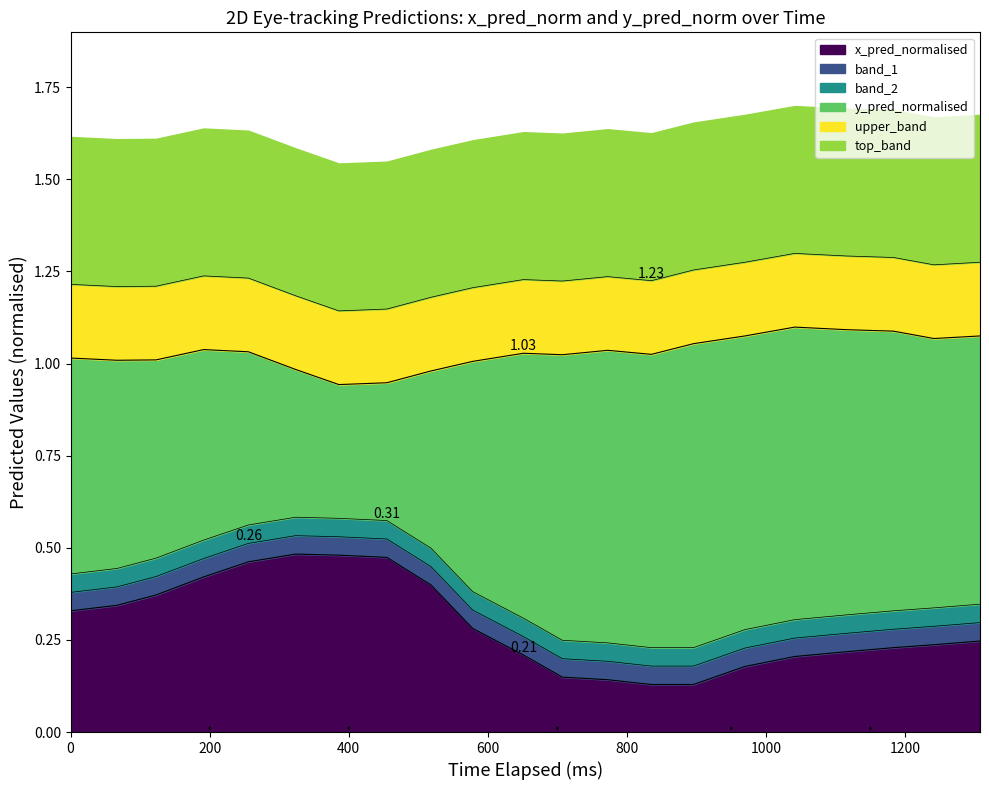

Which series has the largest total across all categories?

y_pred_normalised